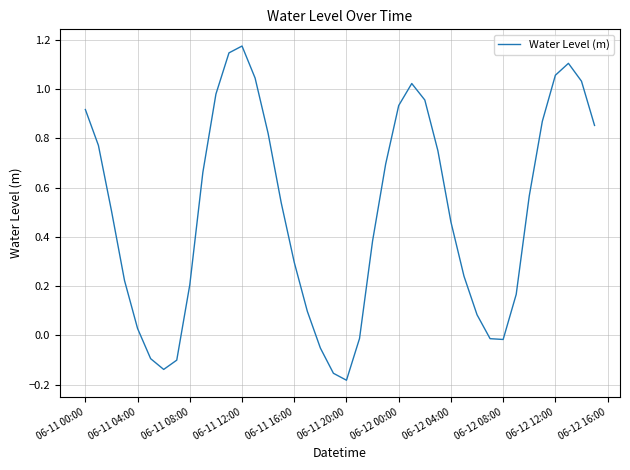

What is the difference between the maximum and minimum values?

1.4